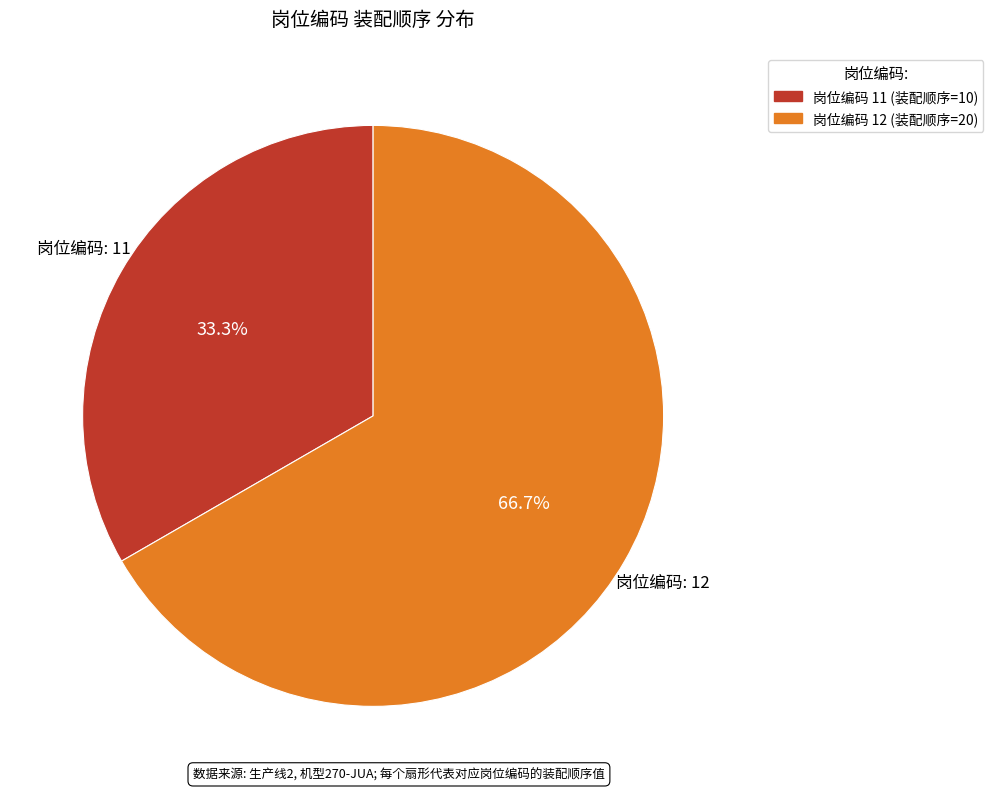

How many segments does this pie chart have?

2